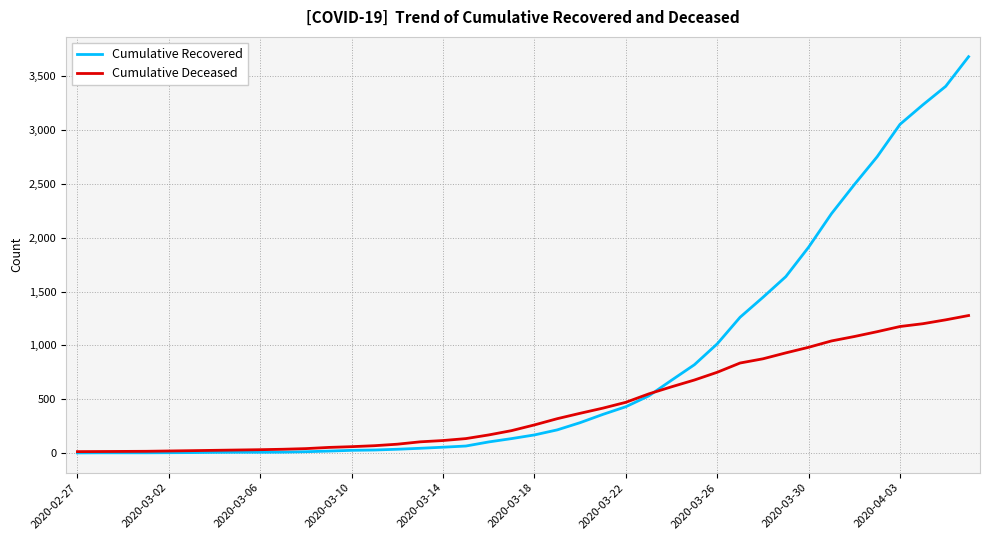

Does the chart have visible grid lines?

Yes